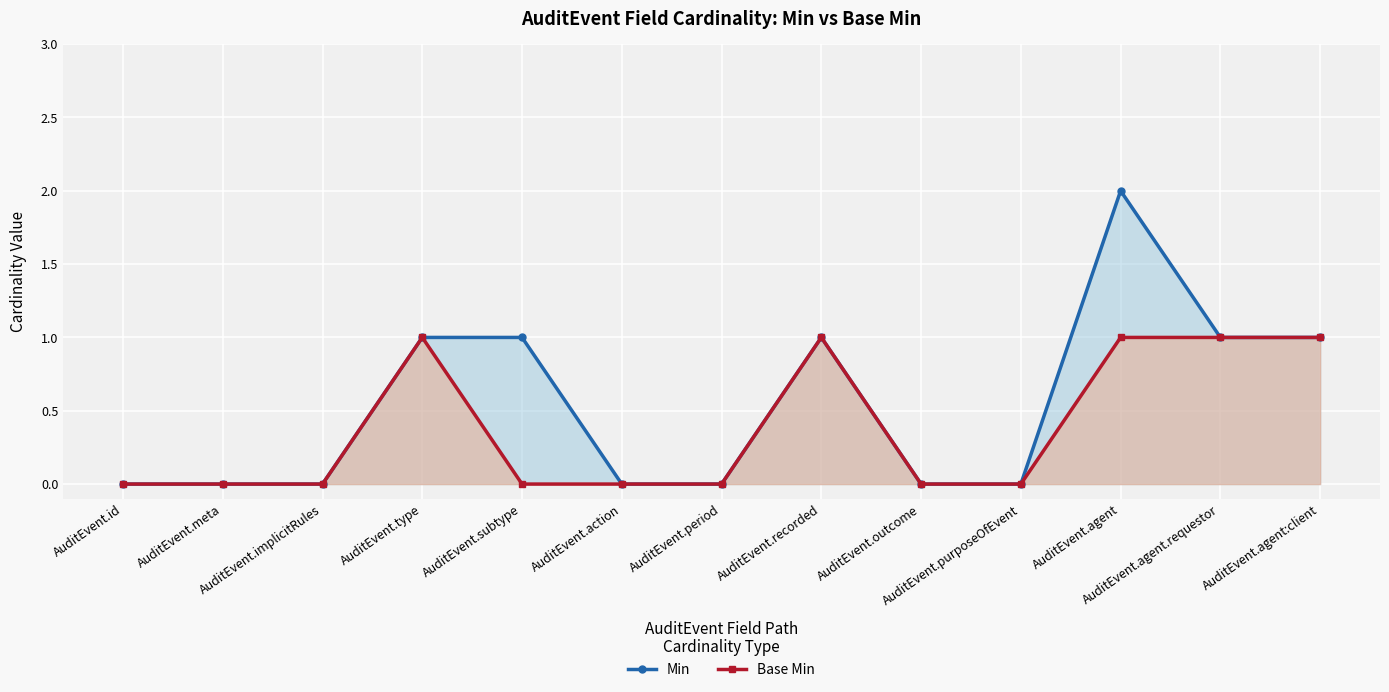

True or false: Min has more than 1 points higher than both neighbors.

True